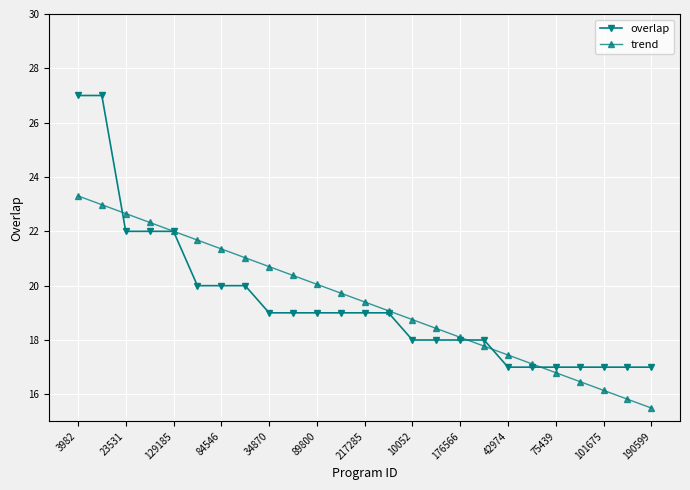

How many categories are shown in the chart?

25